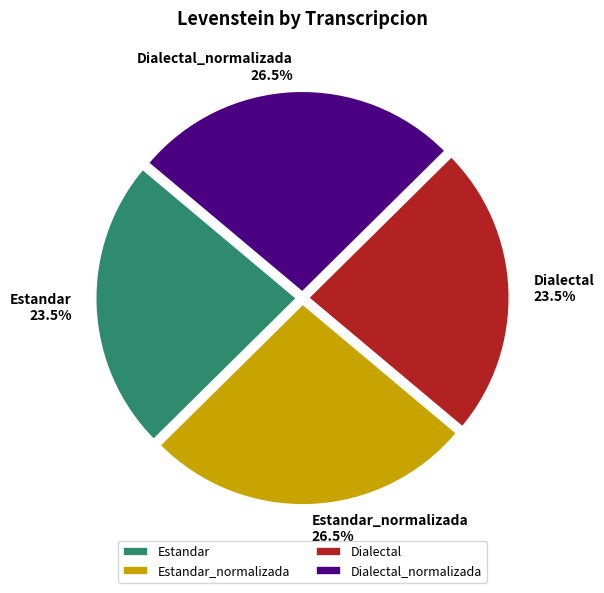

Do Dialectal and Estandar together represent more than half of the pie?

No